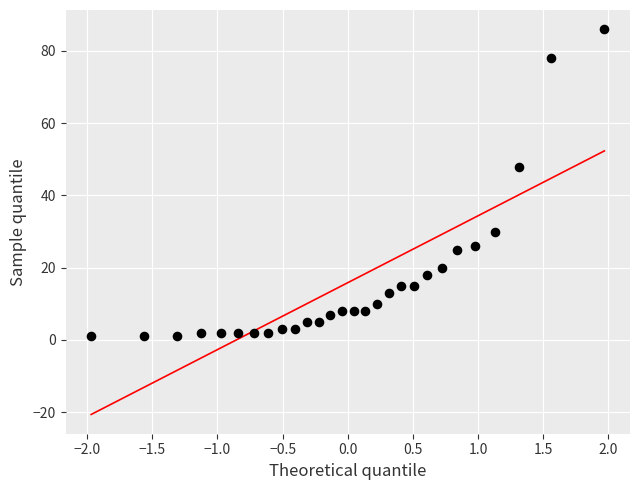

What is the range of Y values (max minus min)?

85